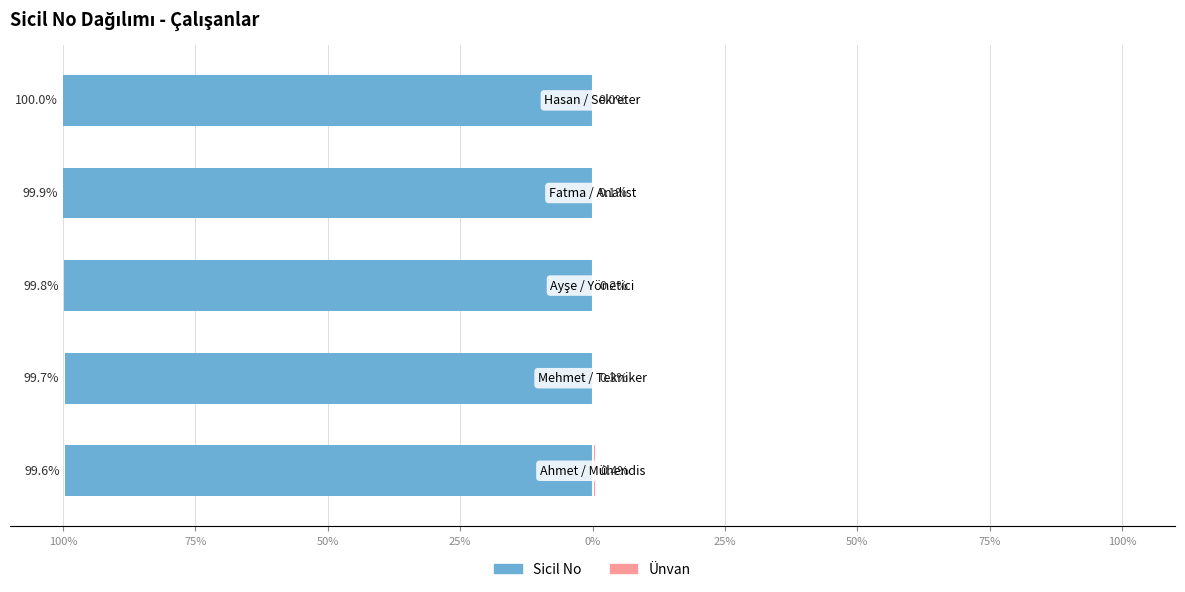

True or false: Sicil No has a value of -99.9 at 25%.

True